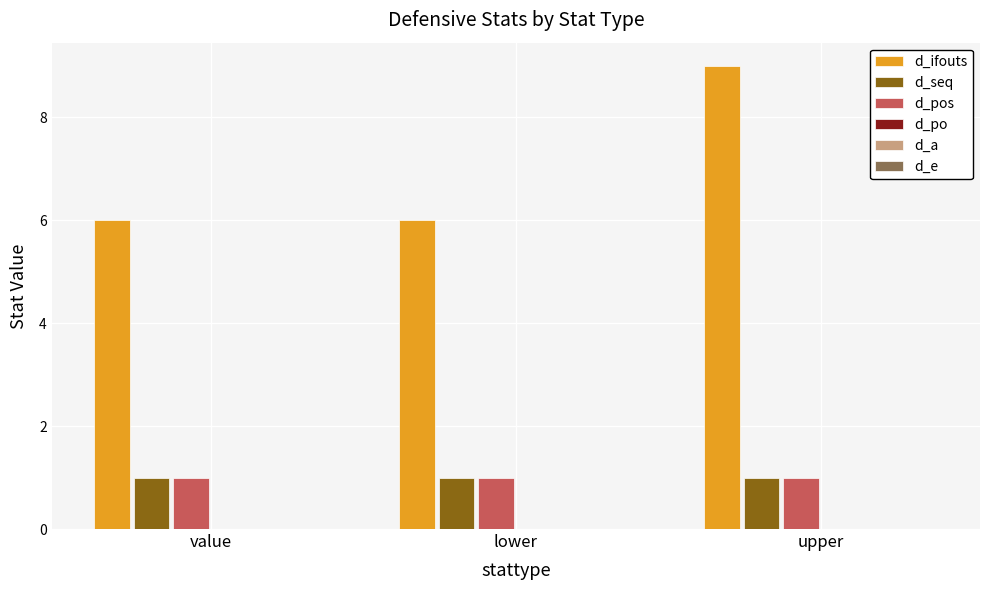

How many groups of bars are there?

3